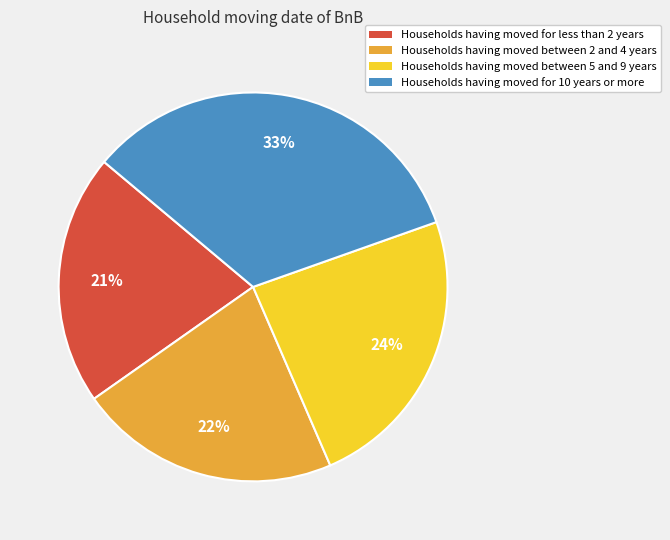

Does any single category account for the majority?

No